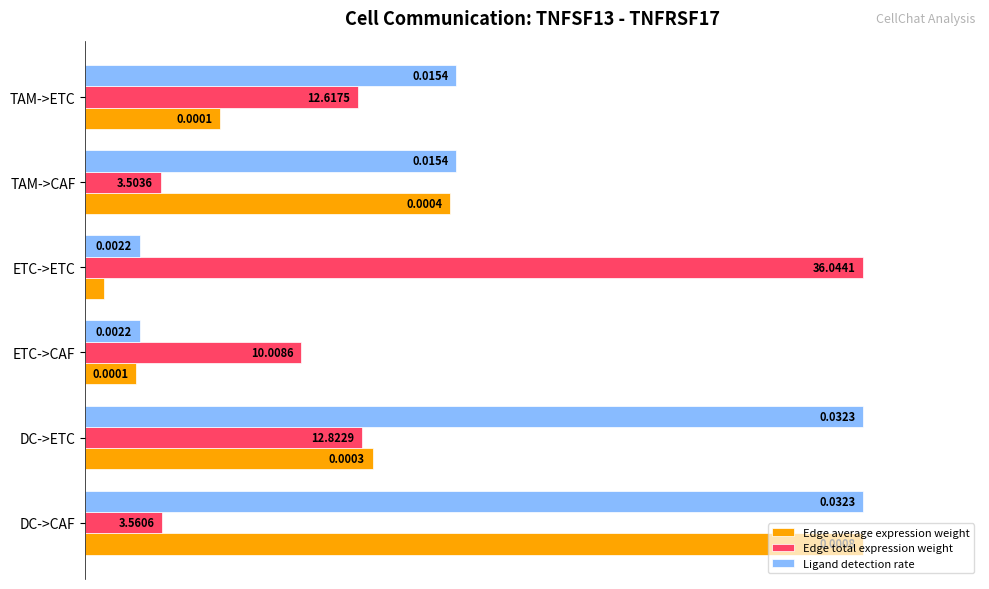

What are all the series names shown in the legend?

Edge average expression weight, Edge total expression weight, Ligand detection rate